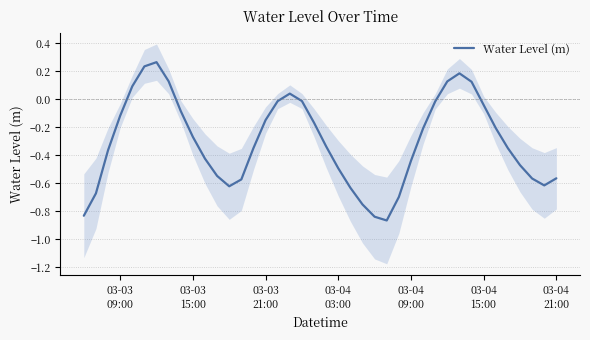

What is the label of the 10th point from the left?

03-03 15:00